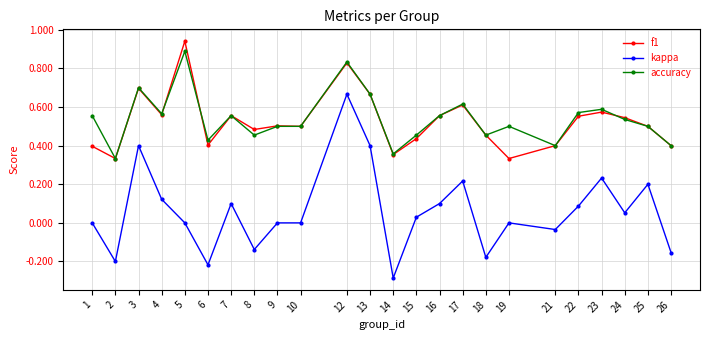

Is the value of f1 at 2 greater than the value of accuracy at 23?

No